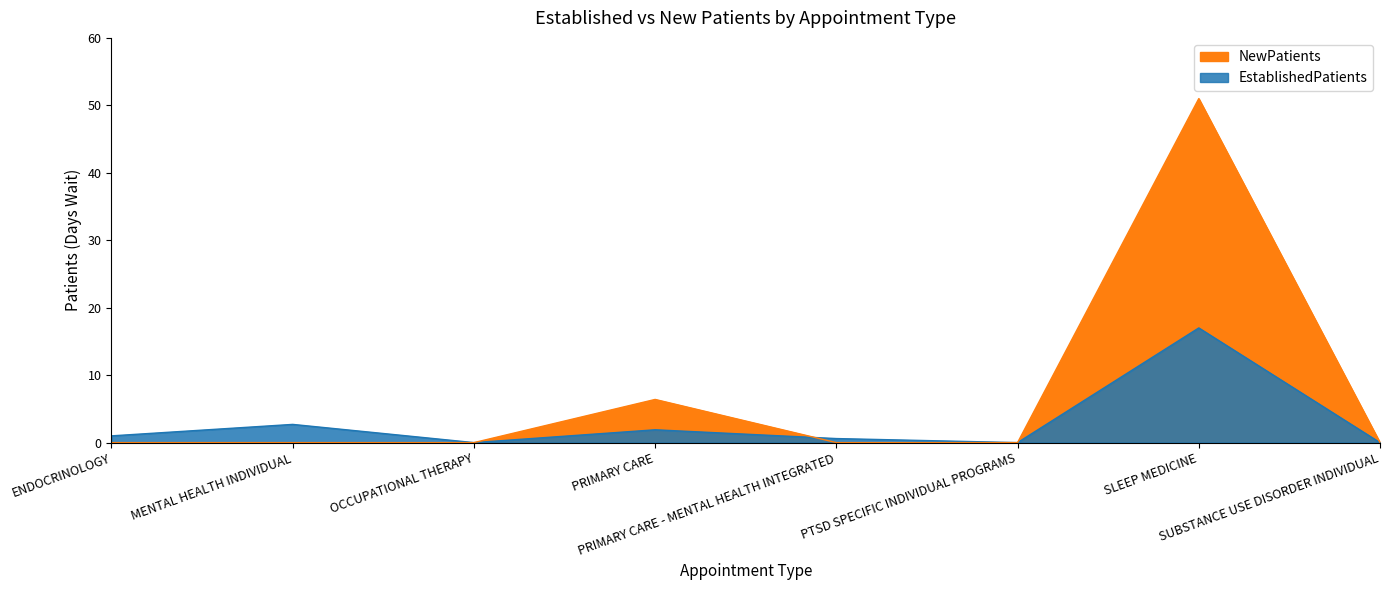

The value of NewPatients at PTSD SPECIFIC INDIVIDUAL PROGRAMS is -16.3. True or false?

False